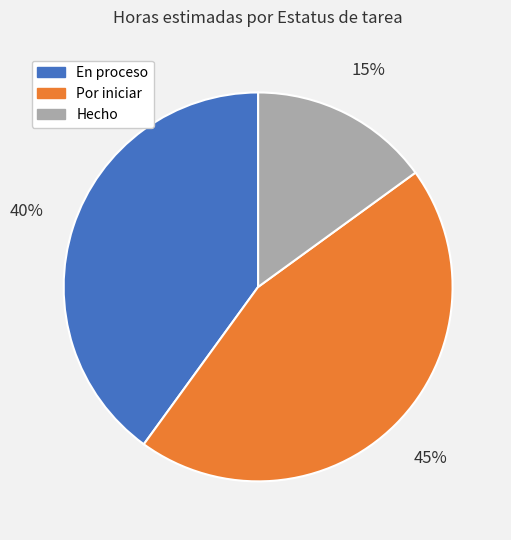

To the nearest percent, what is the average slice percentage?

33%